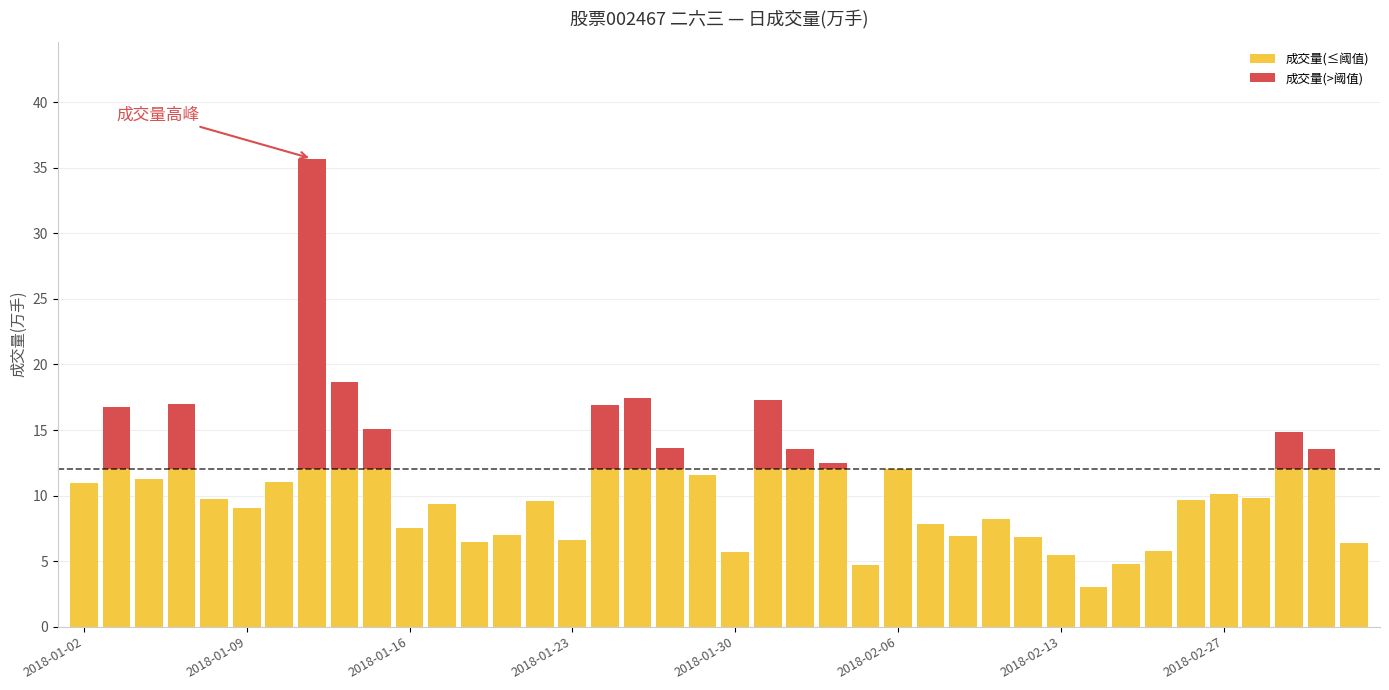

Where is 成交量(>阈值) nearest to the value 11?

8